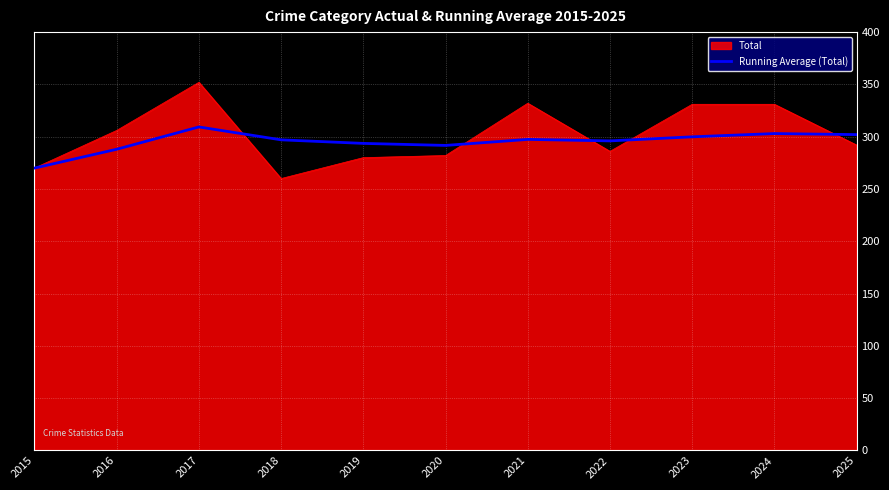

List the series in order of their peak value, lowest first.

Running Average (Total), Total